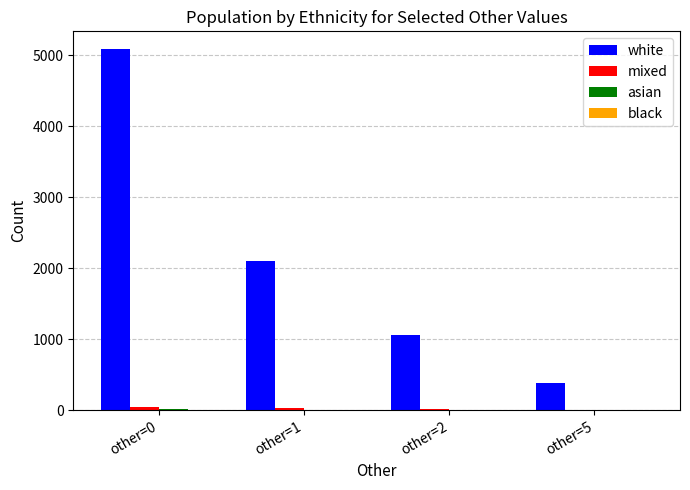

What is the greatest value displayed?

5082